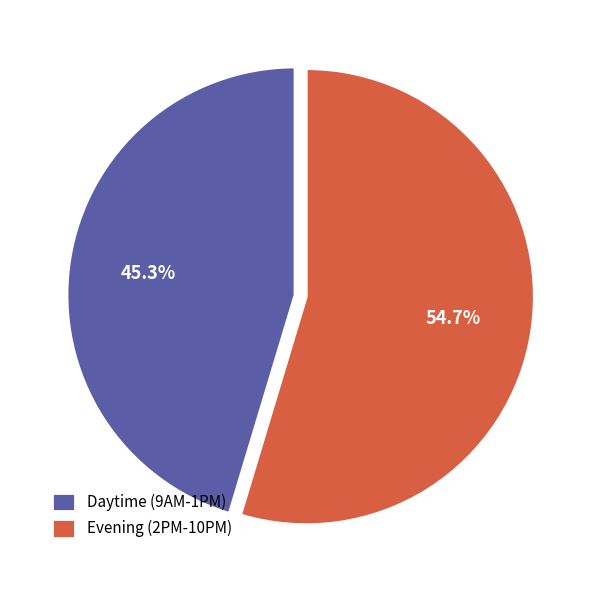

What percentage do Evening (2PM-10PM) and Daytime (9AM-1PM) together represent?

100.0%